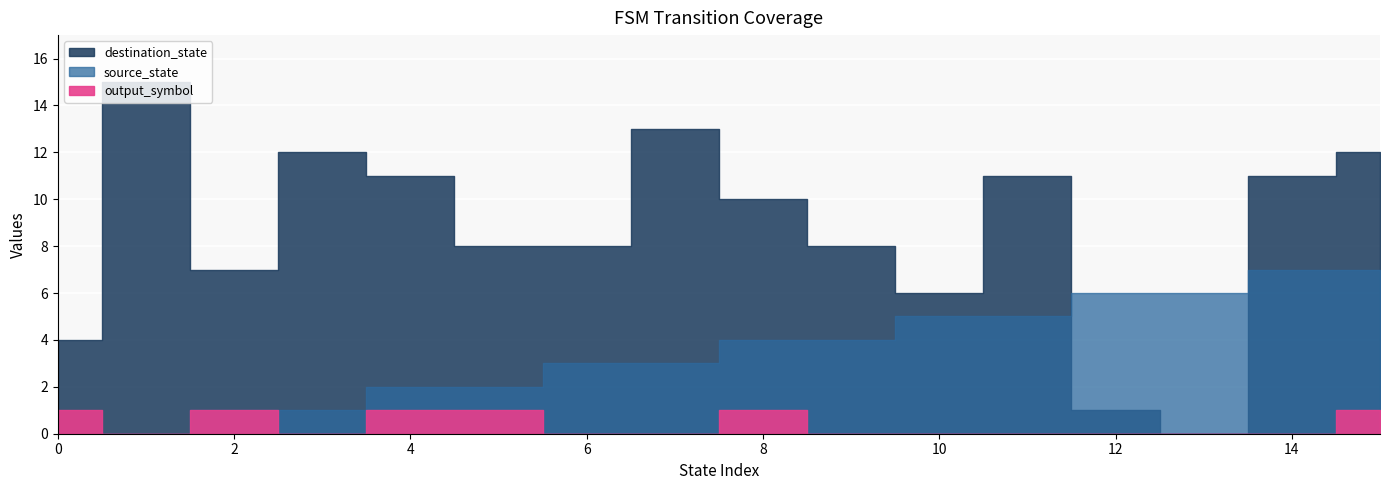

How many lines are shown in the chart?

3